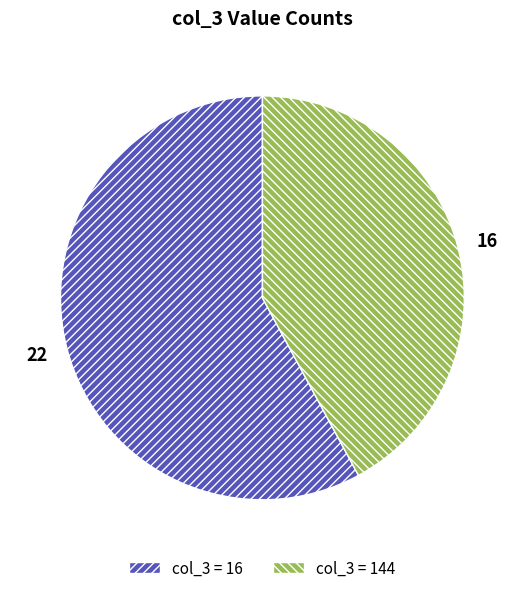

Does any single category account for the majority?

Yes